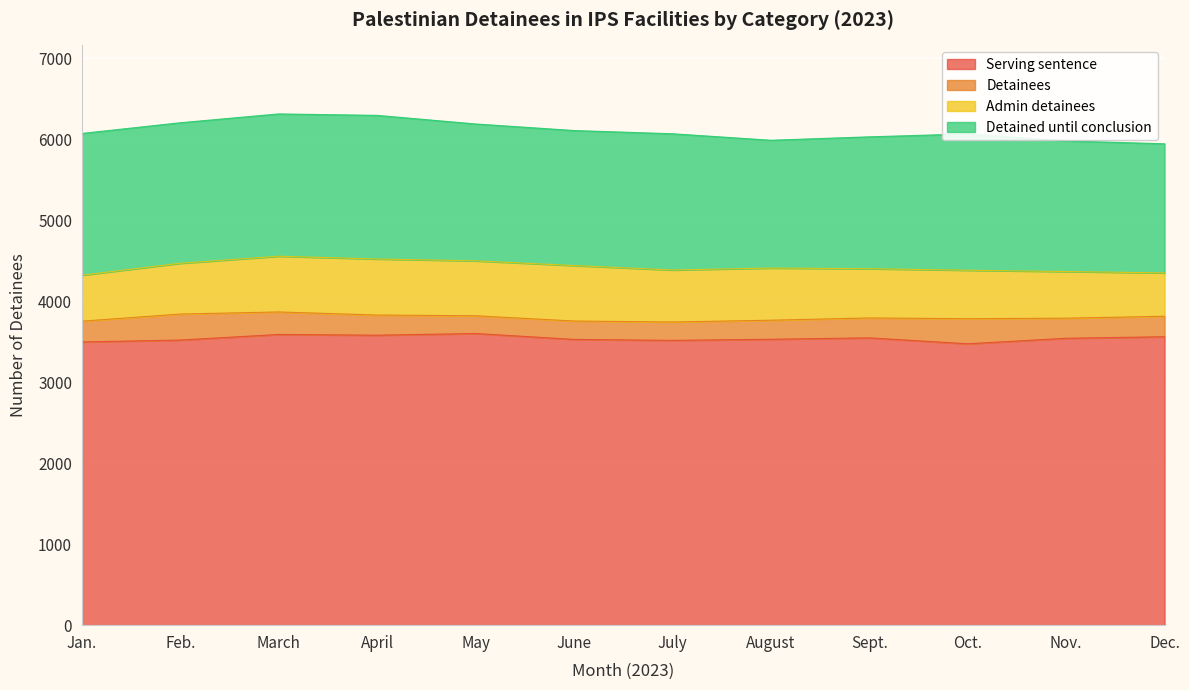

True or false: Detainees has a value of 310 at Oct..

True